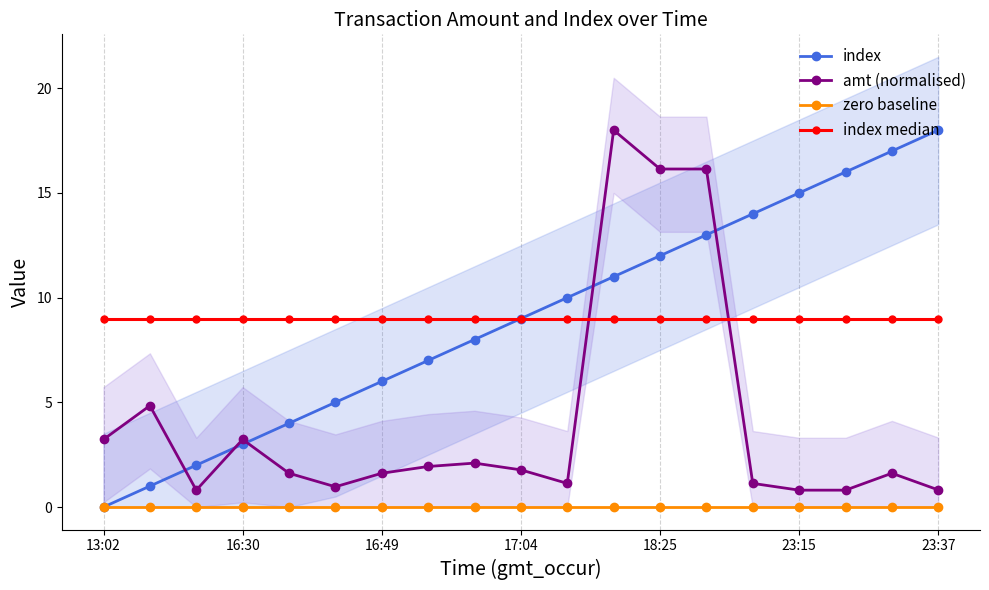

How many data points does each series have?

19